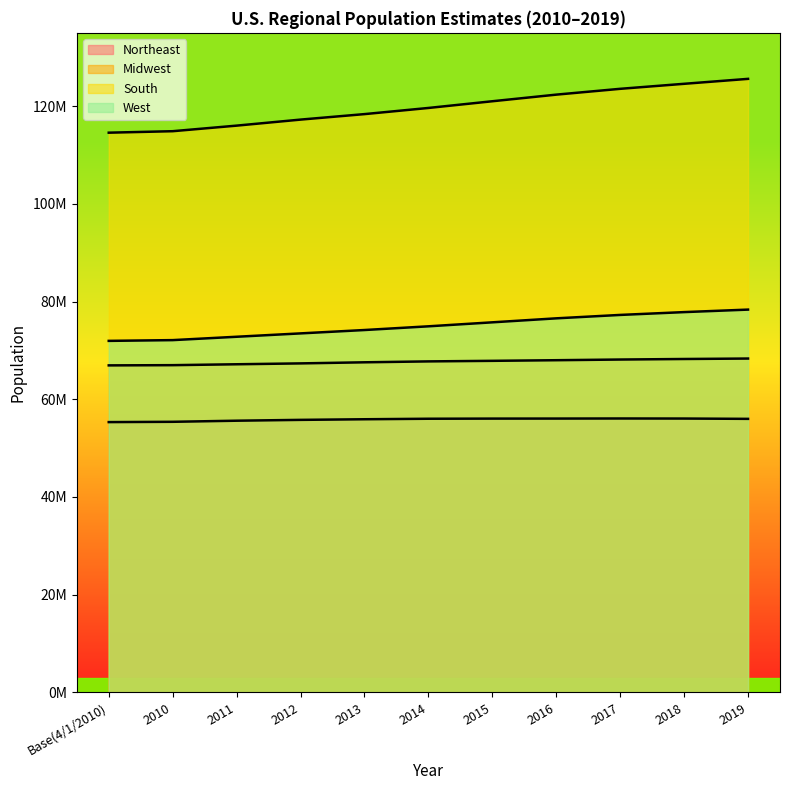

What position from the right is Base(4/1/2010)?

11